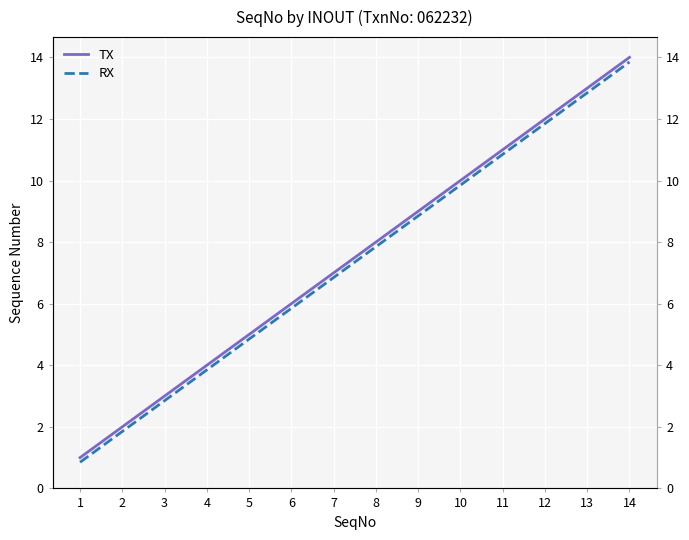

How many data points in RX are less than 7?

7